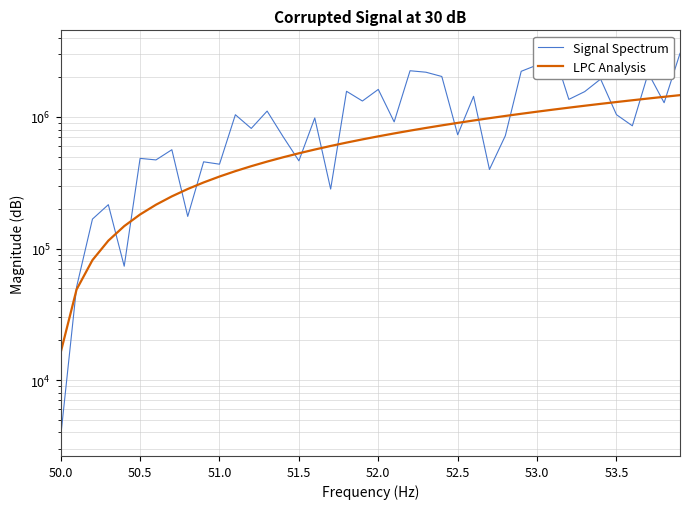

Does the chart display data point markers on the line(s)?

No